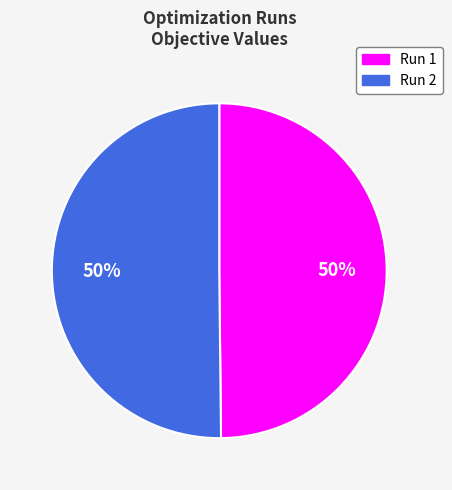

True or false: Run 2 accounts for 36% of the total.

False